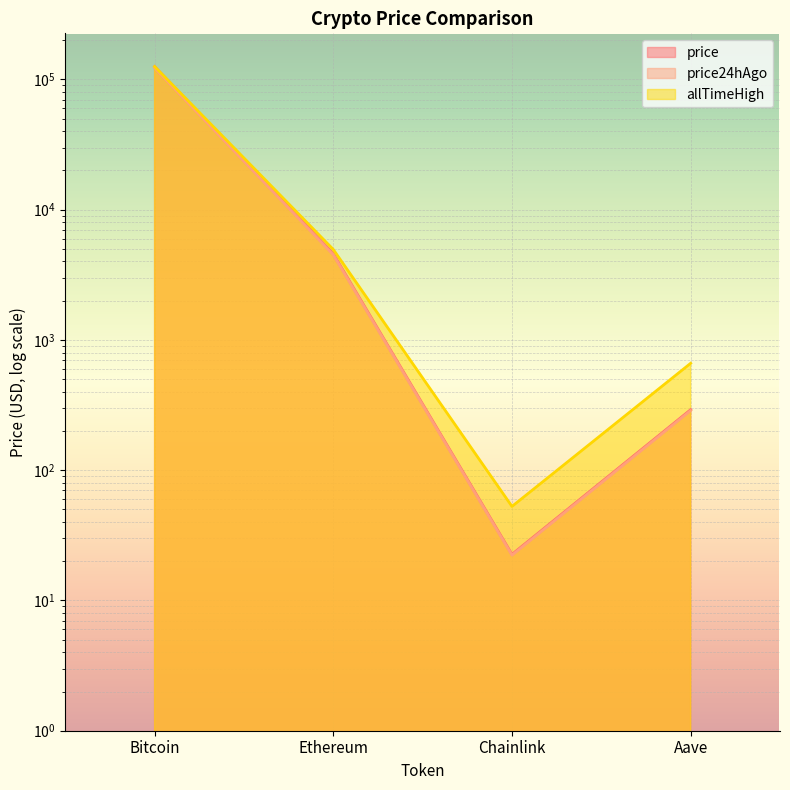

Rank the series at Aave from lowest to highest value.

price24hAgo, price, allTimeHigh